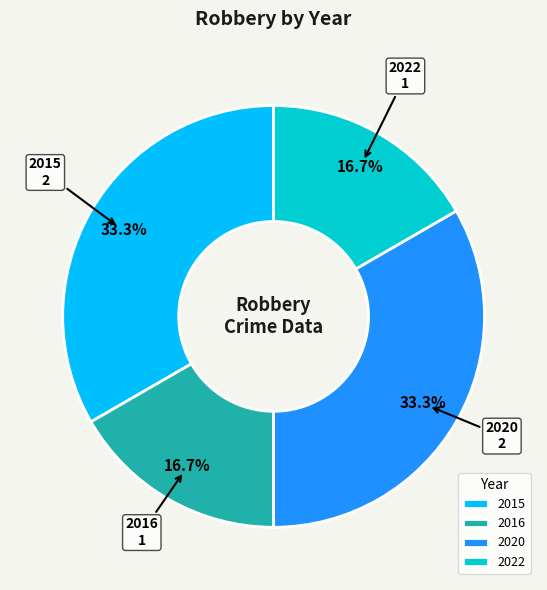

What is the ratio of the value at 2022 to the value at 2015?

0.5